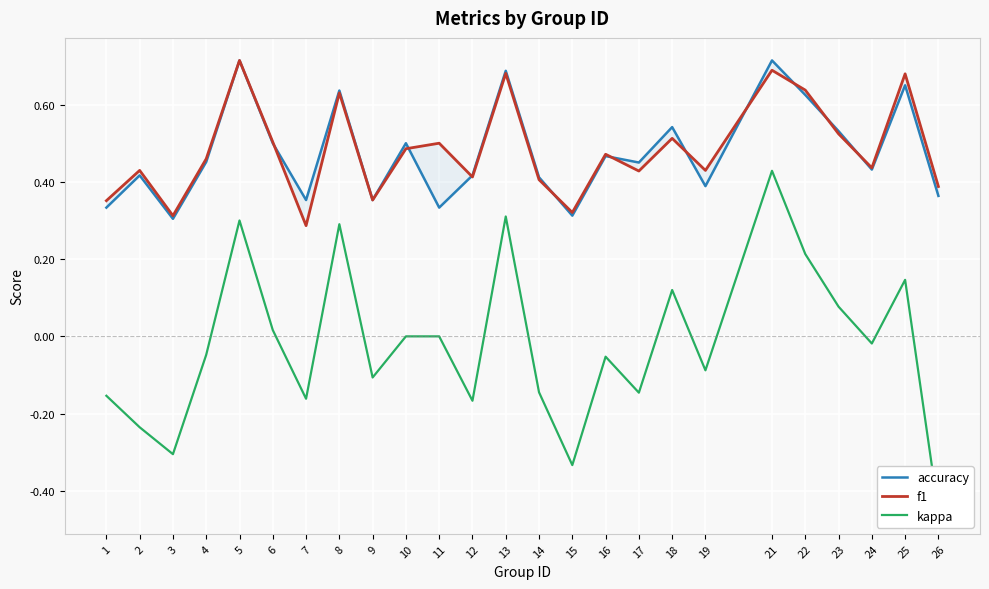

How many lines are shown in the chart?

3